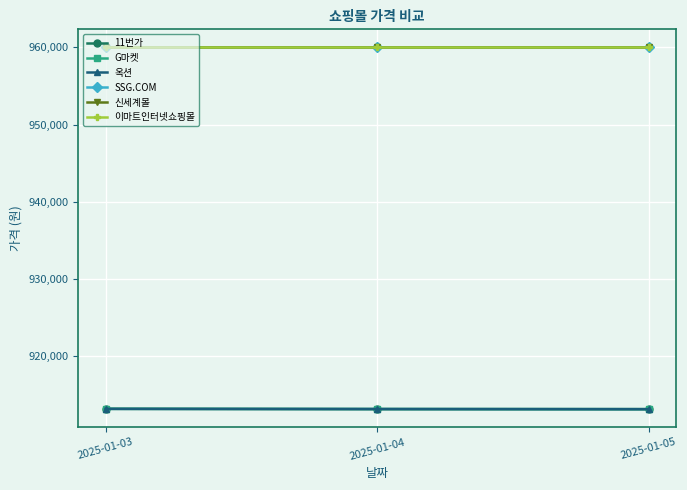

At 2025-01-03, list the series in order from smallest to largest.

G마켓, 옥션, 11번가, SSG.COM, 신세계몰, 이마트인터넷쇼핑몰